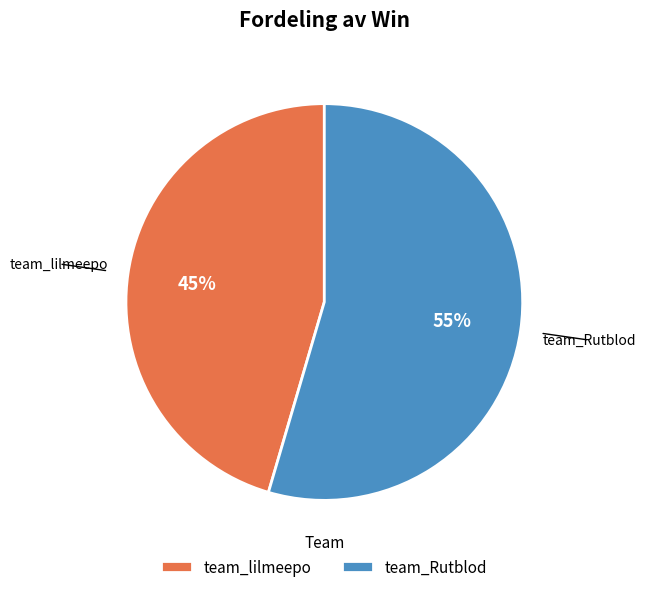

Between team_lilmeepo and team_Rutblod, which is larger?

team_Rutblod